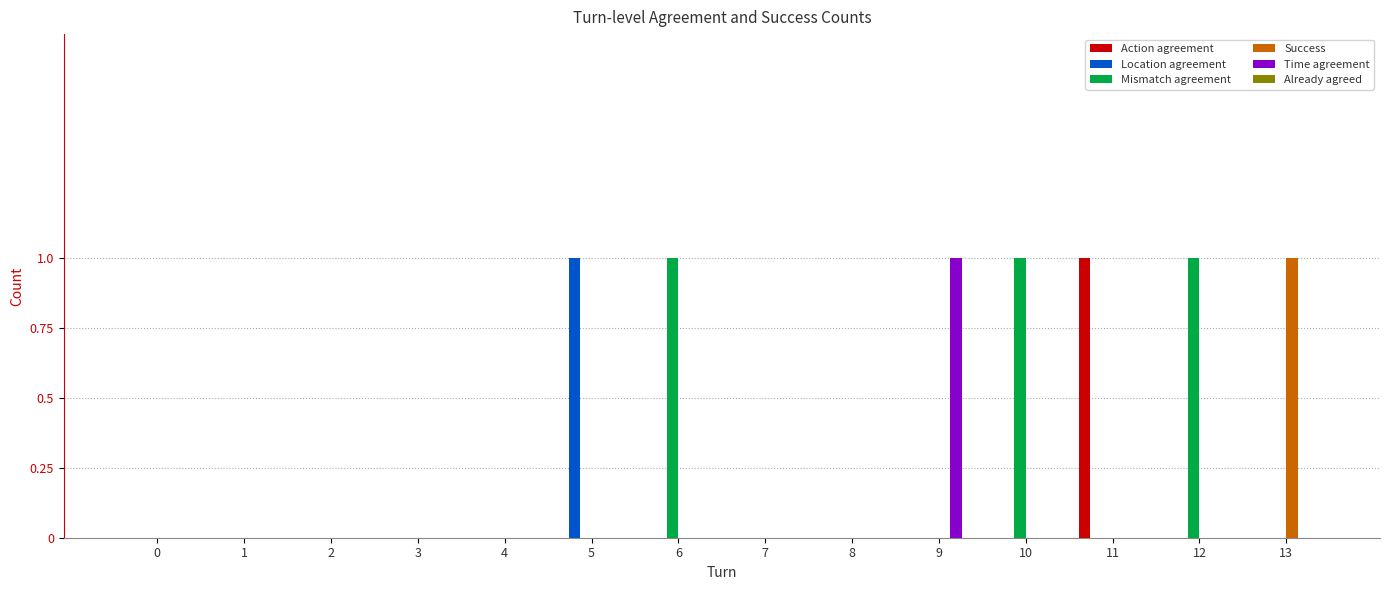

Which category has the highest value in the Time agreement series?

9